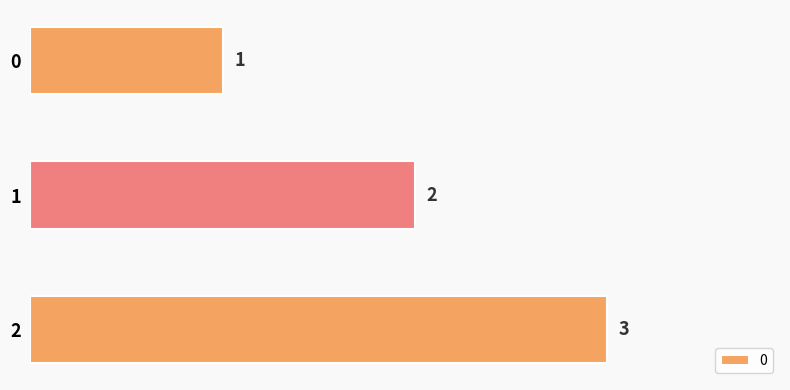

Does the chart contain any negative values?

No